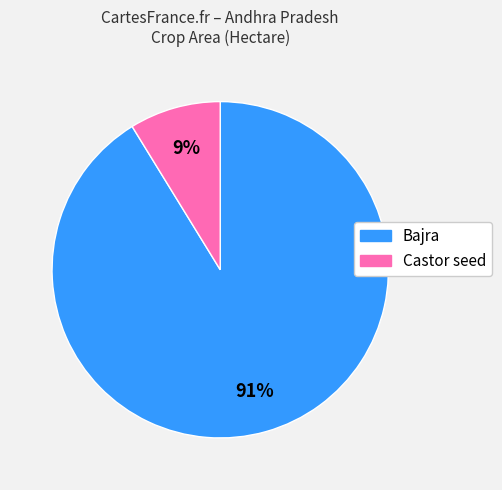

How many slices are in this pie chart?

2